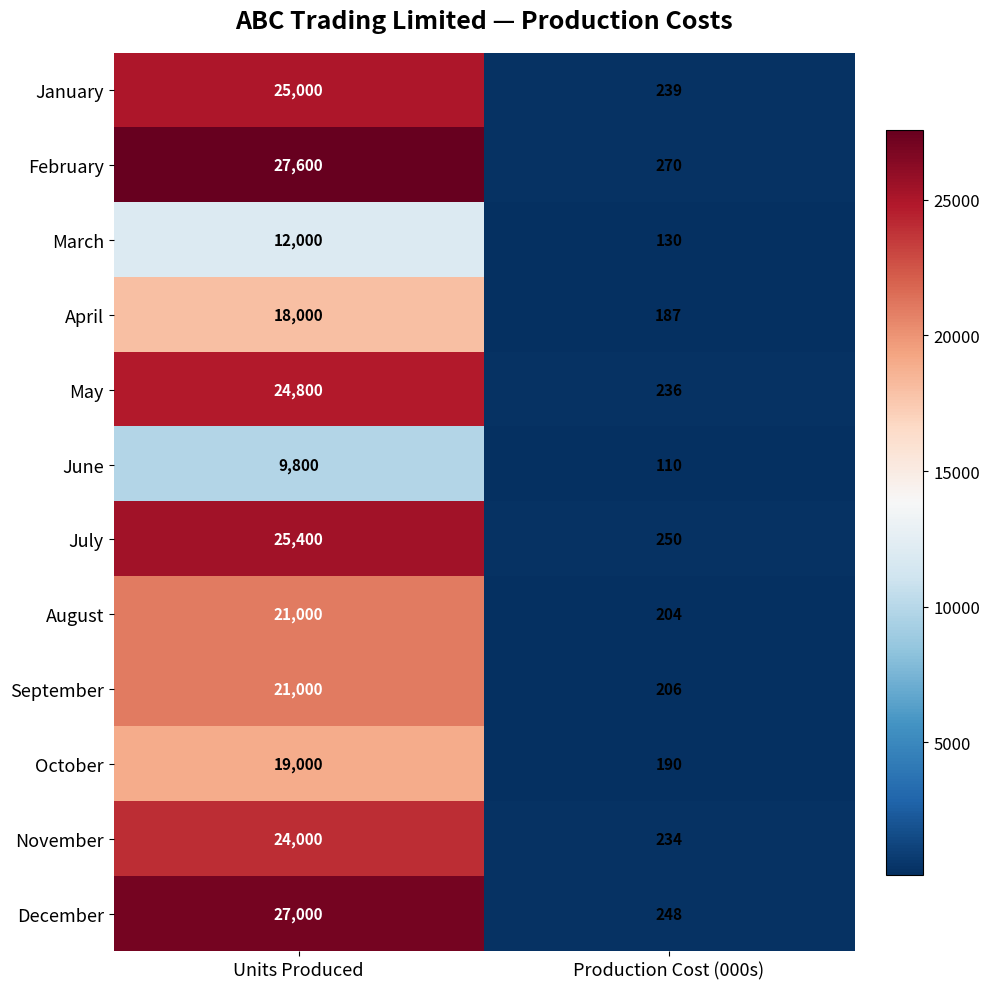

Which series has the widest spread of values?

February